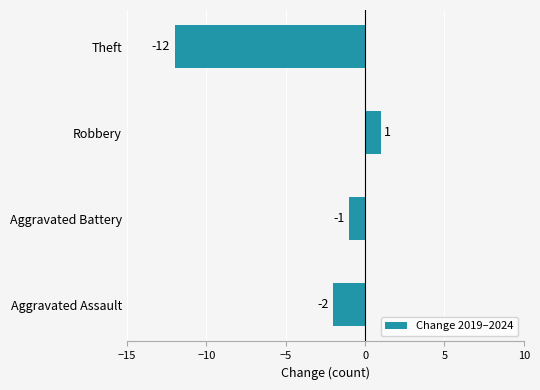

Is it true that the value at Aggravated Assault is -2?

True